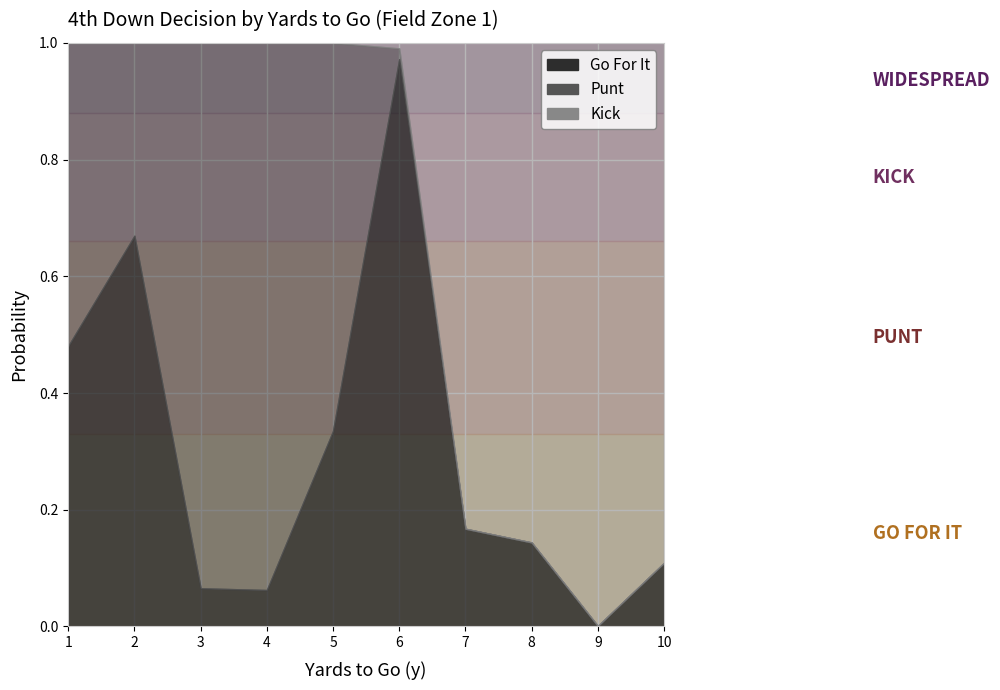

Reading right to left, what are all the values shown in this chart?

gofor: 10=0.1	9=0.0	8=0.1	7=0.2	6=1.0	5=0.3	4=0.1	3=0.1	2=0.7	1=0.5
punt: 10=0.0	9=0.0	8=0.0	7=0.0	6=0.0	5=0.7	4=0.9	3=0.9	2=0.3	1=0.5
kick: 10=0.9	9=1.0	8=0.9	7=0.8	6=0.0	5=0.0	4=0.0	3=0.0	2=0.0	1=0.0